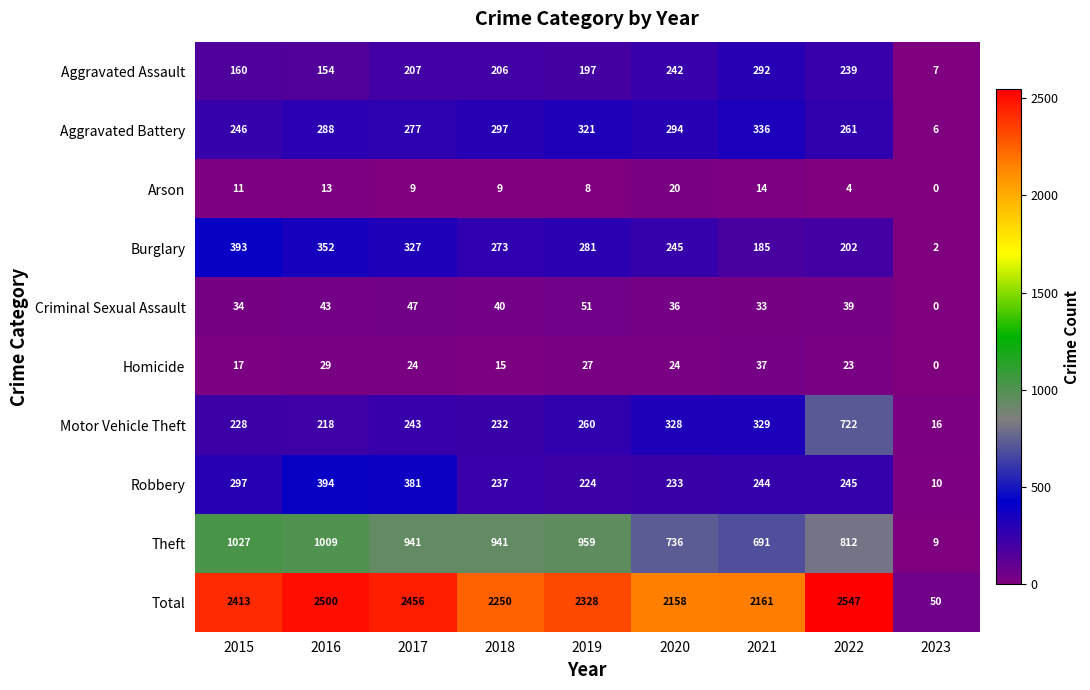

Which category has the highest value across all series?

2022